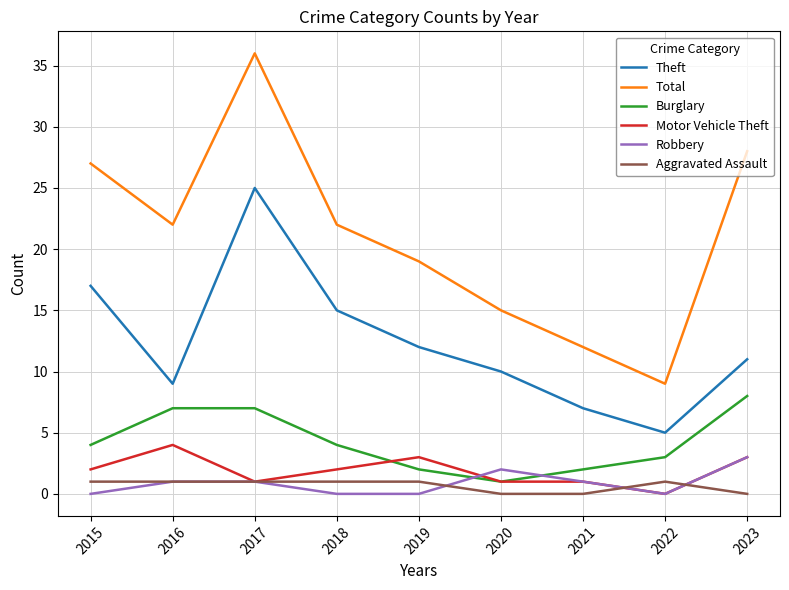

What is the maximum value for Total?

36